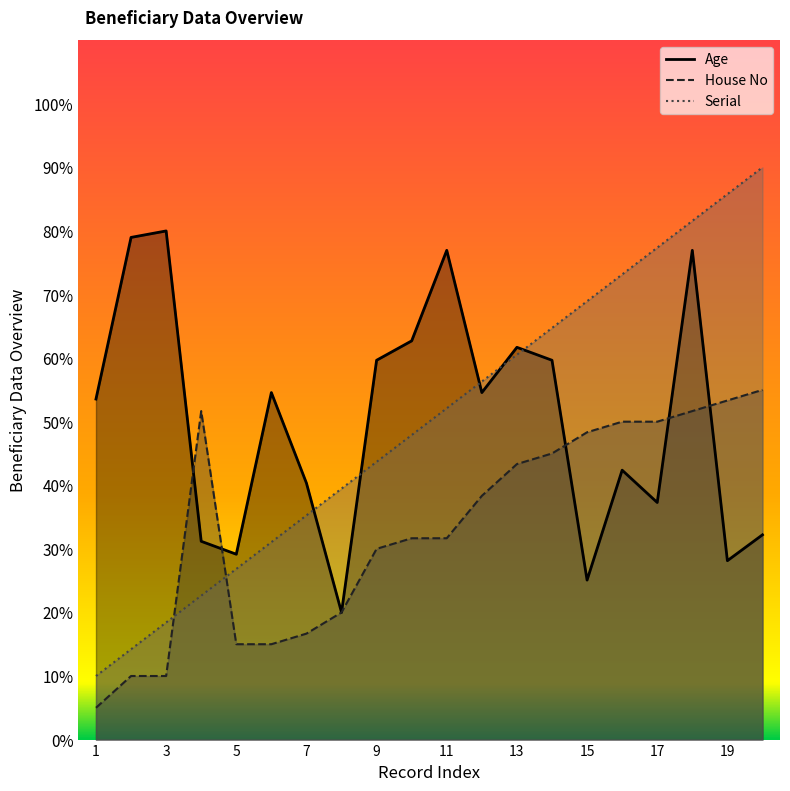

Between 10 and 18, which is larger?

18